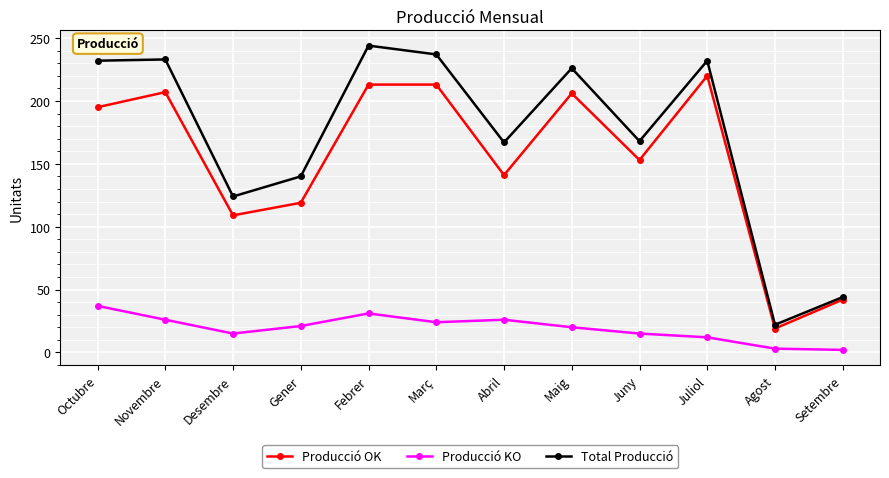

Rank the series by their maximum value, from lowest to highest.

Producció KO, Producció OK, Total Producció